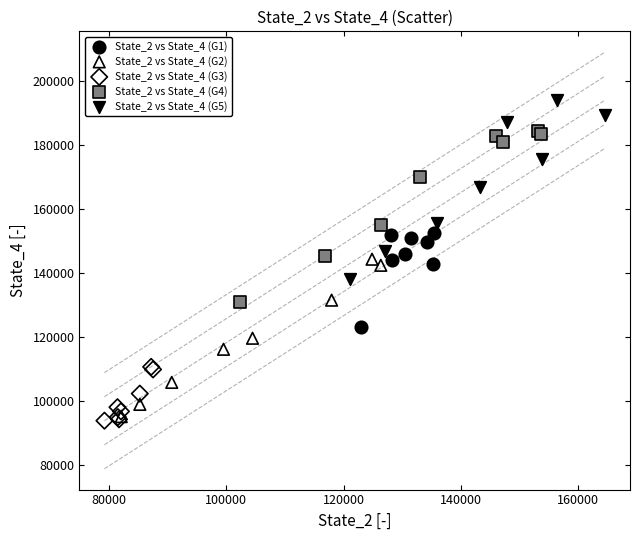

Which series contains the lowest Y value?

State_2 vs State_4 (G3)